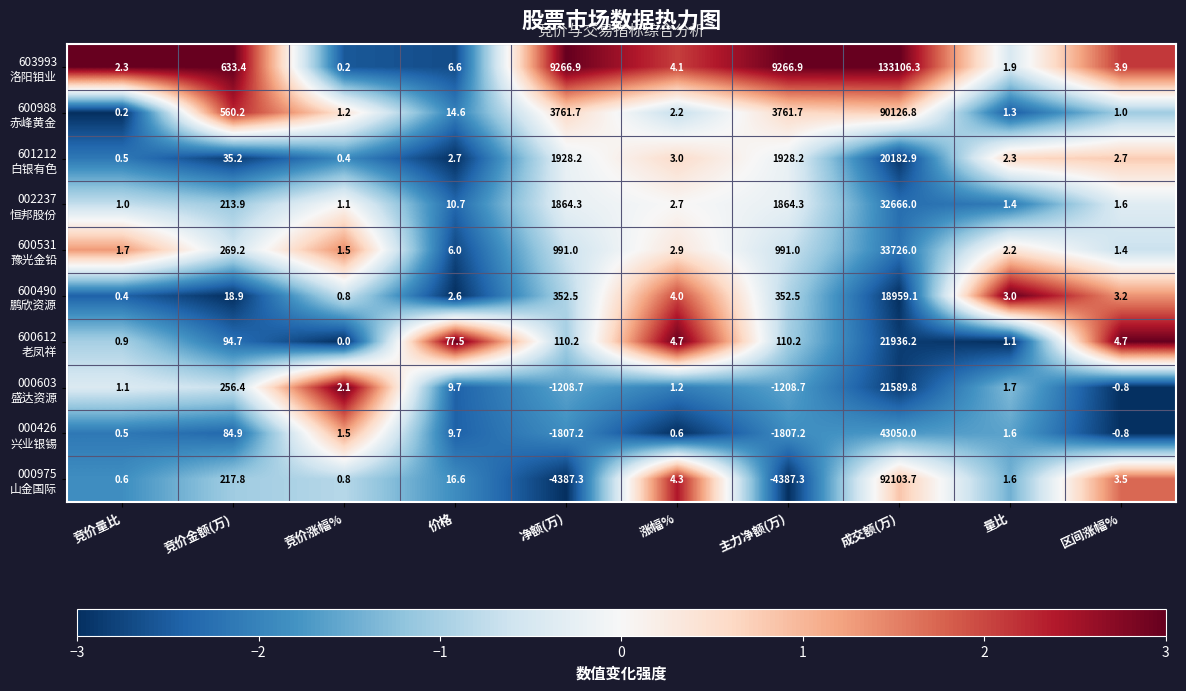

What is the spread (max minus min) of values at 竞价涨幅%?

2.1